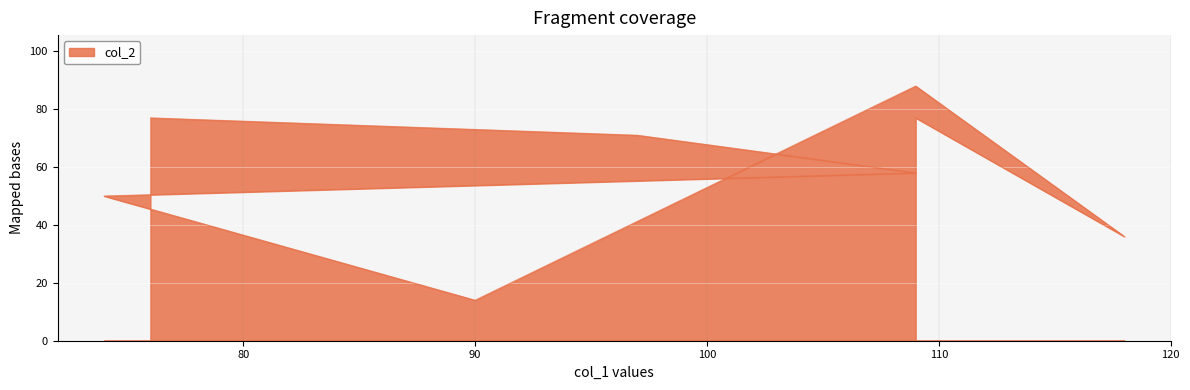

What is the sum of all values?

471